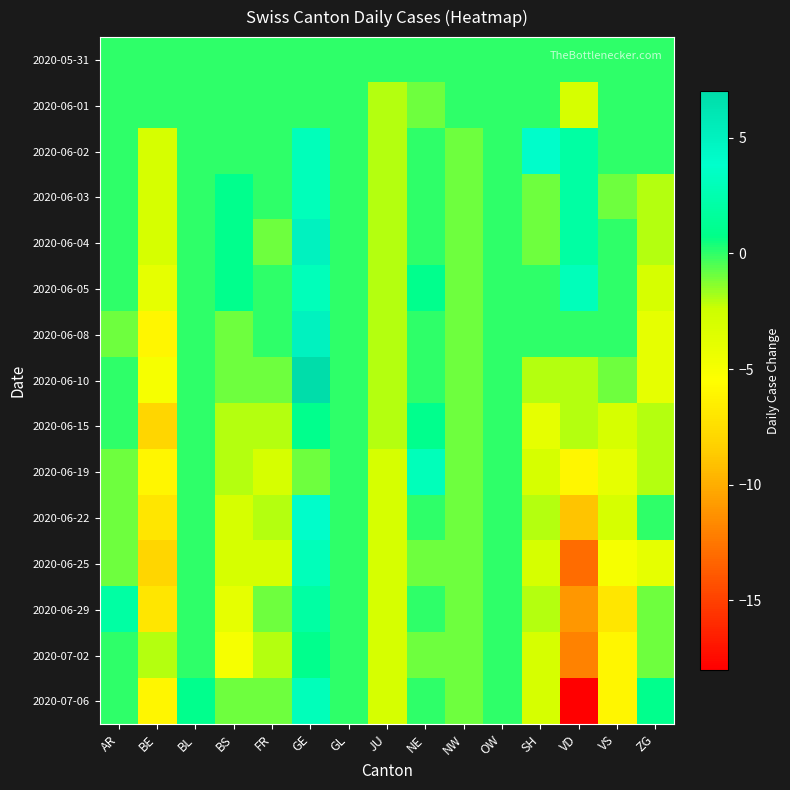

How many series are shown in this chart?

15